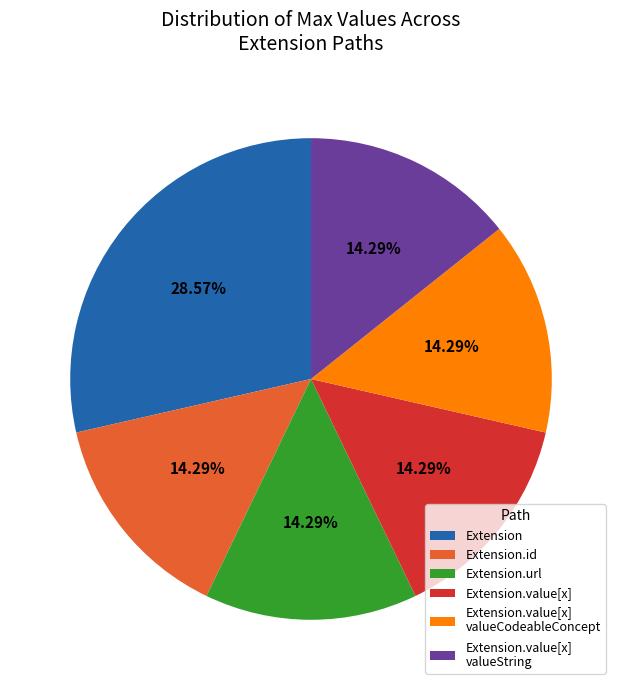

Combined, do Extension.value[x] and Extension.value[x] valueCodeableConcept account for over 50%?

No